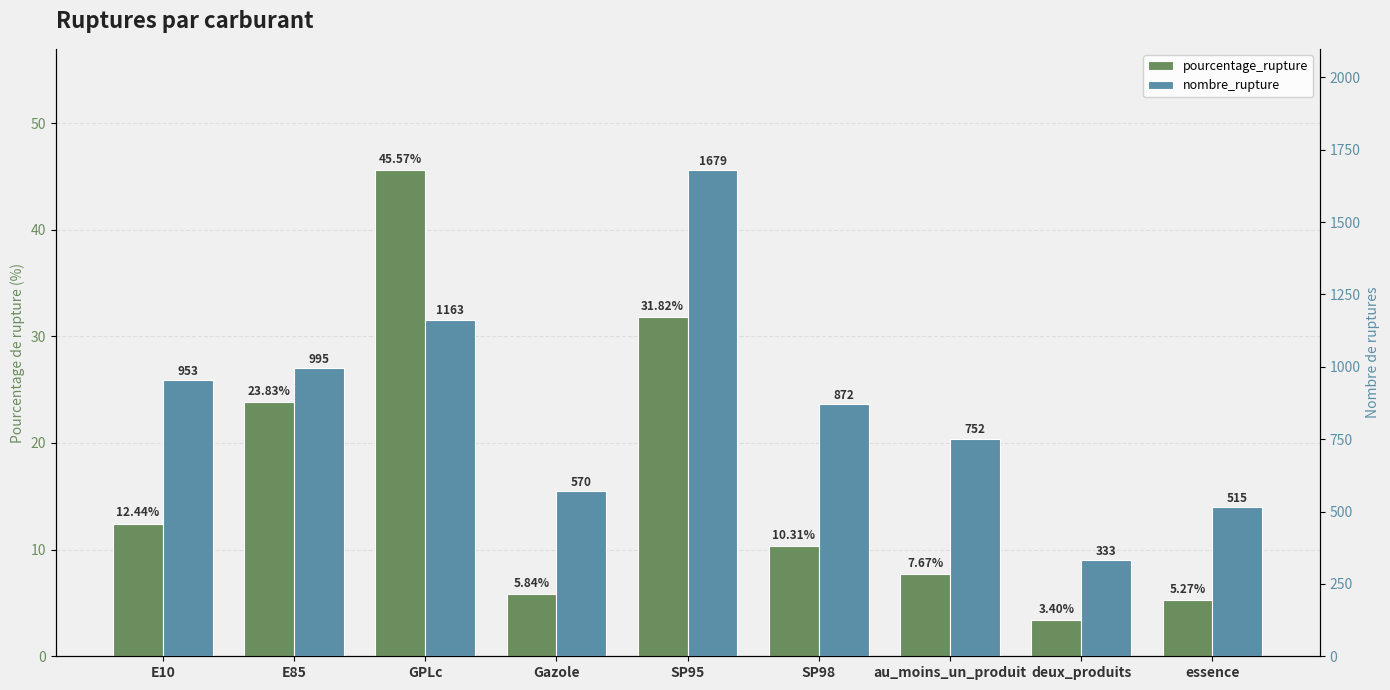

Where does the nombre_rupture series first go above 872?

E10